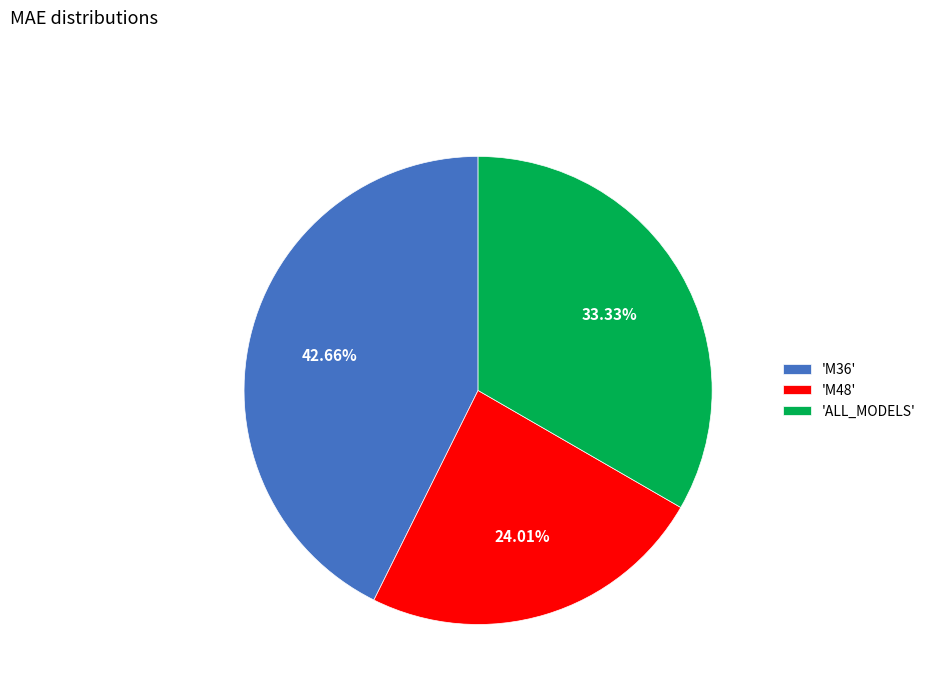

To the nearest percent, what is the difference between the largest and smallest slice percentages?

19%